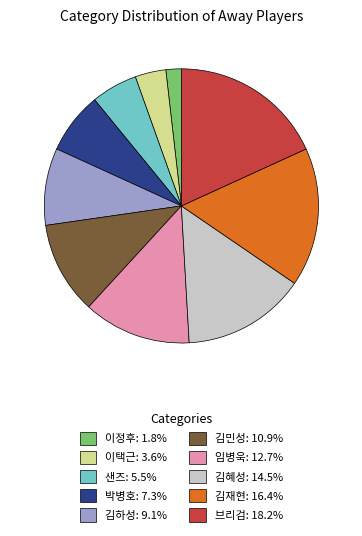

Count the number of slices in the pie.

10